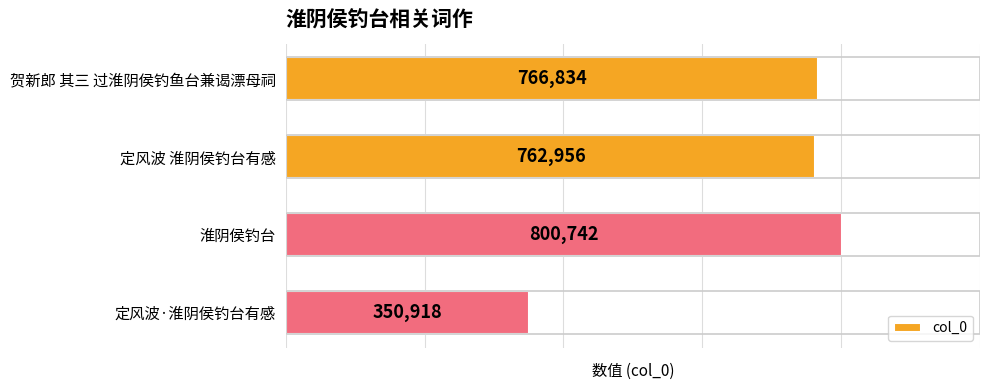

Does the chart contain stacked bars?

No